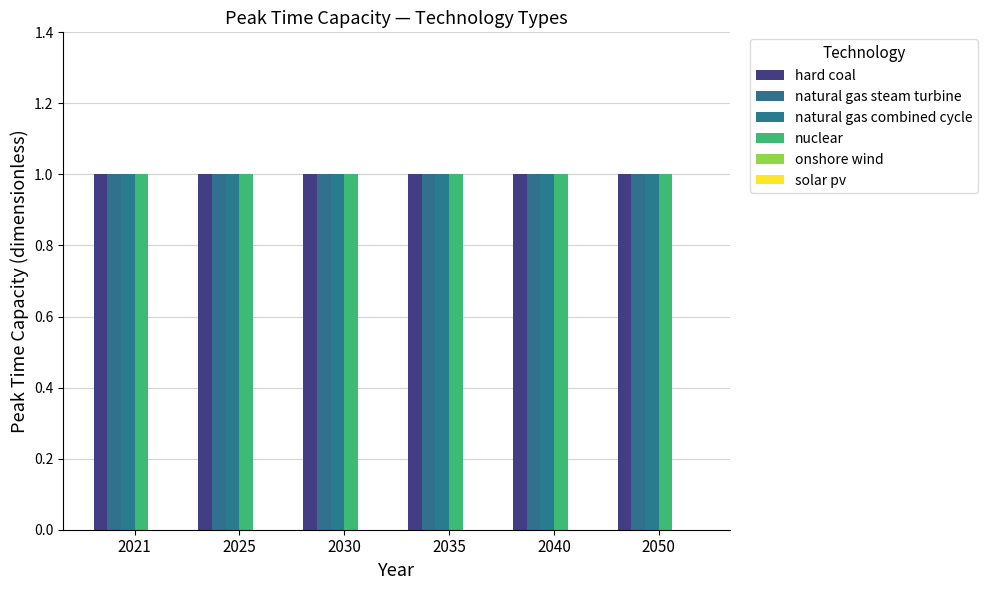

Reading left to right, transcribe all the data shown in this chart.

hard coal: 2021=1	2025=1	2030=1	2035=1	2040=1	2050=1
natural gas steam turbine: 2021=1	2025=1	2030=1	2035=1	2040=1	2050=1
natural gas combined cycle: 2021=1	2025=1	2030=1	2035=1	2040=1	2050=1
nuclear: 2021=1	2025=1	2030=1	2035=1	2040=1	2050=1
onshore wind: 2021=0	2025=0	2030=0	2035=0	2040=0	2050=0
solar pv: 2021=0	2025=0	2030=0	2035=0	2040=0	2050=0